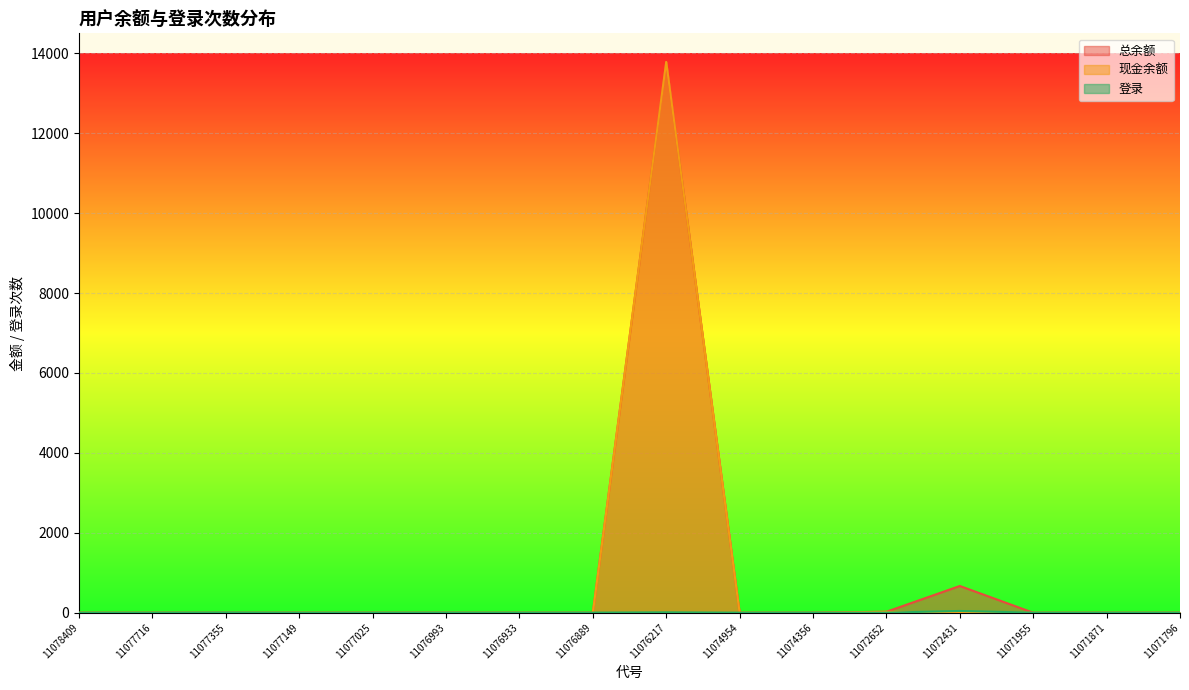

What is the maximum value shown in the chart?

13783.5